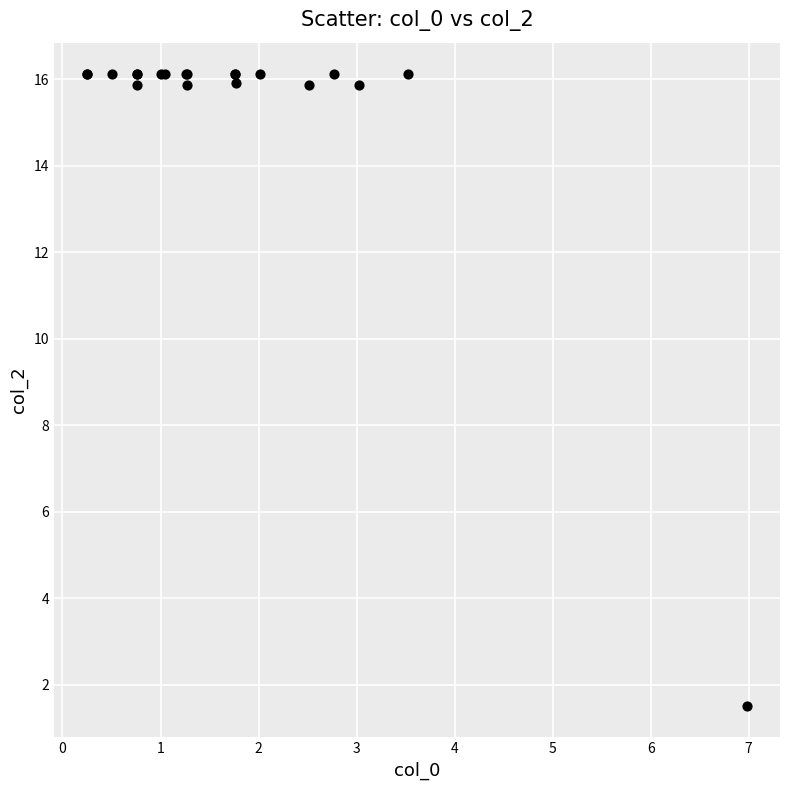

What Y value in the scatter plot is closest to 8?

1.5